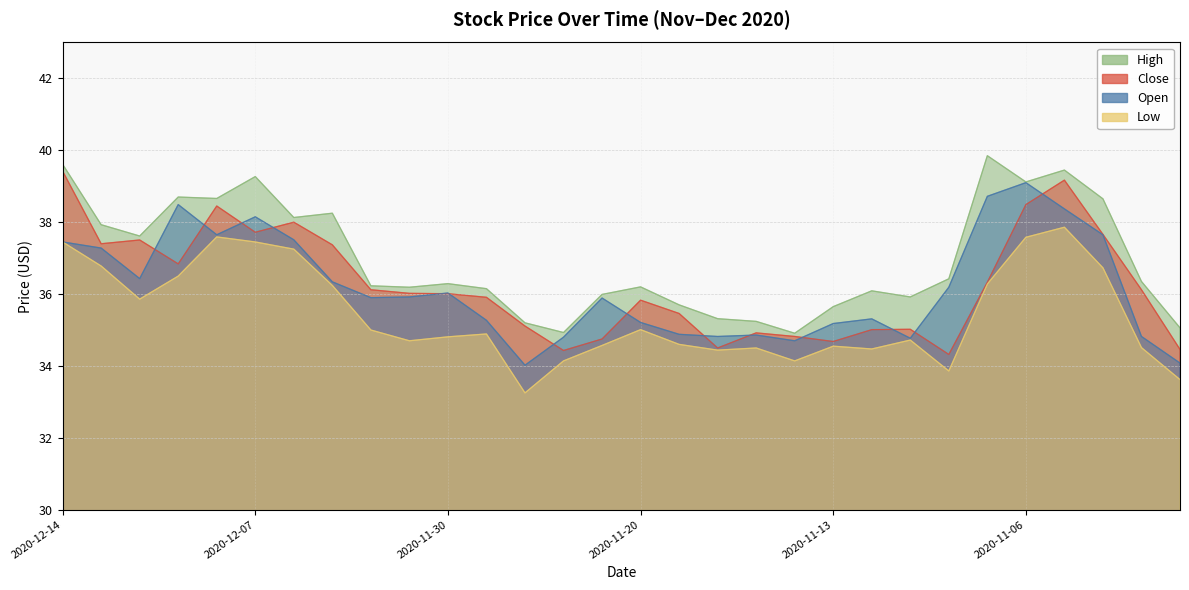

Reading right to left, list all the values displayed in this chart.

Open: 2020-11-02=34.1	2020-11-03=34.8	2020-11-04=37.6	2020-11-05=38.4	2020-11-06=39.1	2020-11-09=38.7	2020-11-10=36.2	2020-11-11=34.8	2020-11-12=35.3	2020-11-13=35.2	2020-11-16=34.7	2020-11-17=34.9	2020-11-18=34.8	2020-11-19=34.9	2020-11-20=35.2	2020-11-23=35.9	2020-11-24=34.8	2020-11-25=34.0	2020-11-27=35.3	2020-11-30=36.0	2020-12-01=35.9	2020-12-02=35.9	2020-12-03=36.3	2020-12-04=37.5	2020-12-07=38.1	2020-12-08=37.6	2020-12-09=38.5	2020-12-10=36.4	2020-12-11=37.3	2020-12-14=37.5
High: 2020-11-02=35.1	2020-11-03=36.4	2020-11-04=38.6	2020-11-05=39.5	2020-11-06=39.1	2020-11-09=39.9	2020-11-10=36.4	2020-11-11=35.9	2020-11-12=36.1	2020-11-13=35.6	2020-11-16=34.9	2020-11-17=35.2	2020-11-18=35.3	2020-11-19=35.7	2020-11-20=36.2	2020-11-23=36.0	2020-11-24=34.9	2020-11-25=35.2	2020-11-27=36.1	2020-11-30=36.3	2020-12-01=36.2	2020-12-02=36.2	2020-12-03=38.2	2020-12-04=38.1	2020-12-07=39.3	2020-12-08=38.7	2020-12-09=38.7	2020-12-10=37.6	2020-12-11=37.9	2020-12-14=39.6
Low: 2020-11-02=33.6	2020-11-03=34.5	2020-11-04=36.7	2020-11-05=37.9	2020-11-06=37.6	2020-11-09=36.3	2020-11-10=33.9	2020-11-11=34.7	2020-11-12=34.5	2020-11-13=34.5	2020-11-16=34.1	2020-11-17=34.5	2020-11-18=34.4	2020-11-19=34.6	2020-11-20=35.0	2020-11-23=34.6	2020-11-24=34.1	2020-11-25=33.2	2020-11-27=34.9	2020-11-30=34.8	2020-12-01=34.7	2020-12-02=35.0	2020-12-03=36.2	2020-12-04=37.2	2020-12-07=37.5	2020-12-08=37.6	2020-12-09=36.5	2020-12-10=35.9	2020-12-11=36.8	2020-12-14=37.5
Close: 2020-11-02=34.5	2020-11-03=36.1	2020-11-04=37.7	2020-11-05=39.2	2020-11-06=38.5	2020-11-09=36.3	2020-11-10=34.3	2020-11-11=35.0	2020-11-12=35.0	2020-11-13=34.7	2020-11-16=34.8	2020-11-17=34.9	2020-11-18=34.5	2020-11-19=35.5	2020-11-20=35.8	2020-11-23=34.8	2020-11-24=34.4	2020-11-25=35.1	2020-11-27=35.9	2020-11-30=36.0	2020-12-01=36.0	2020-12-02=36.1	2020-12-03=37.4	2020-12-04=38.0	2020-12-07=37.7	2020-12-08=38.5	2020-12-09=36.8	2020-12-10=37.5	2020-12-11=37.4	2020-12-14=39.4